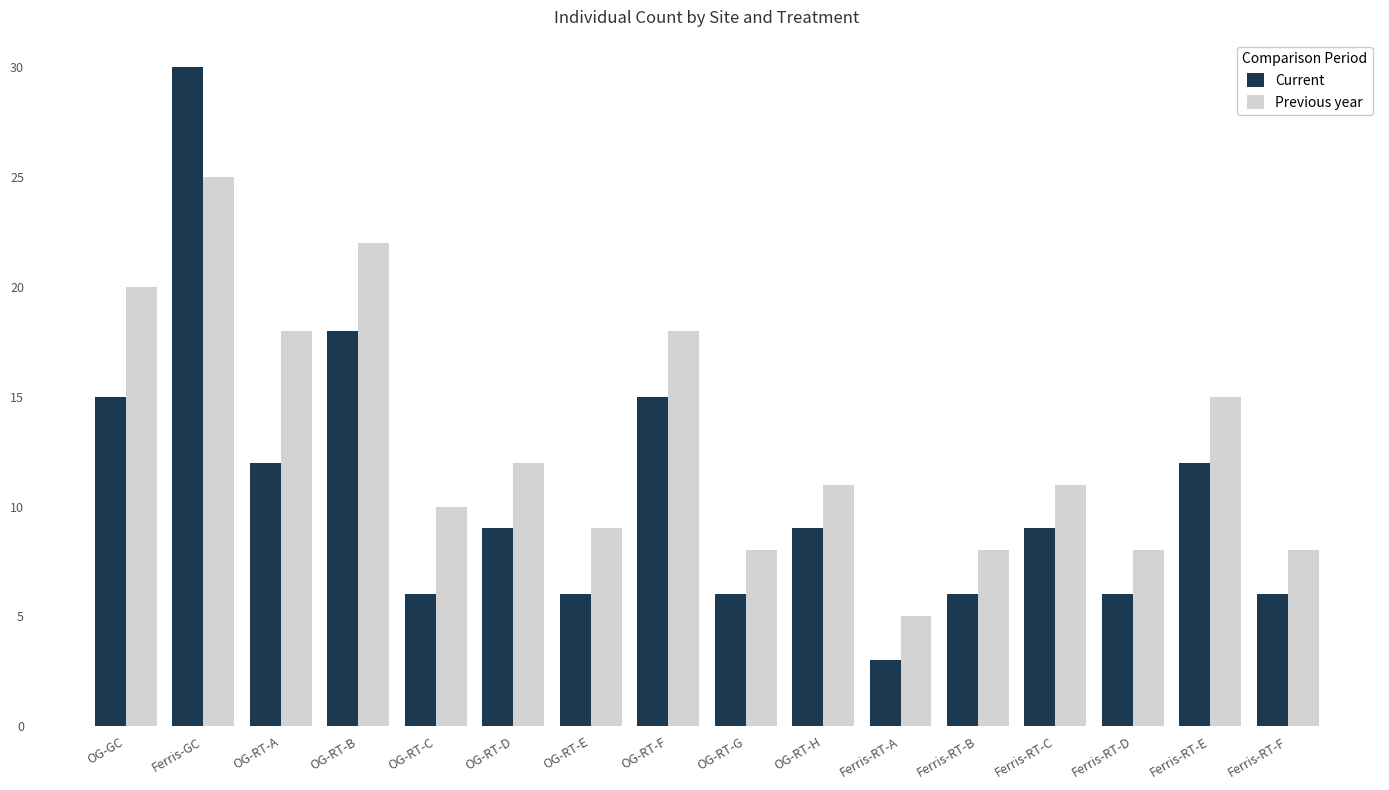

What is the difference between the highest and lowest values at OG-RT-B?

4